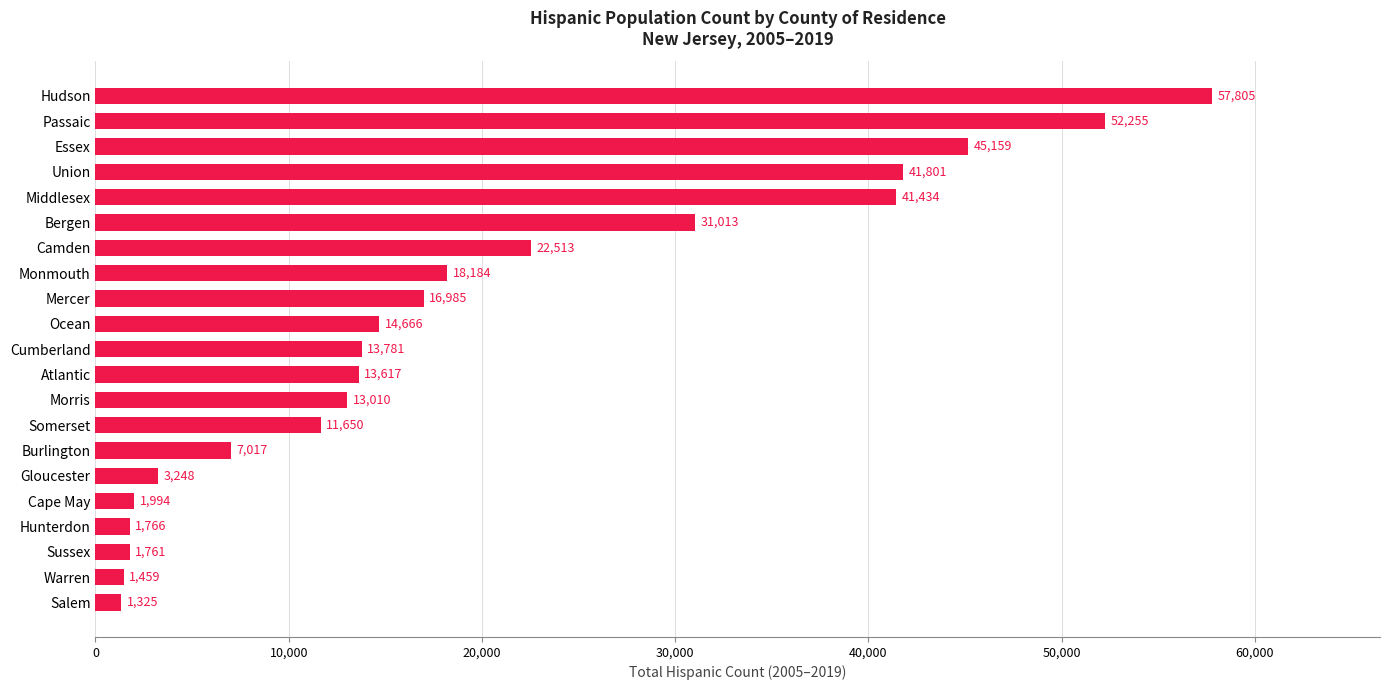

At which category does the chart reach its peak across all series?

Hudson